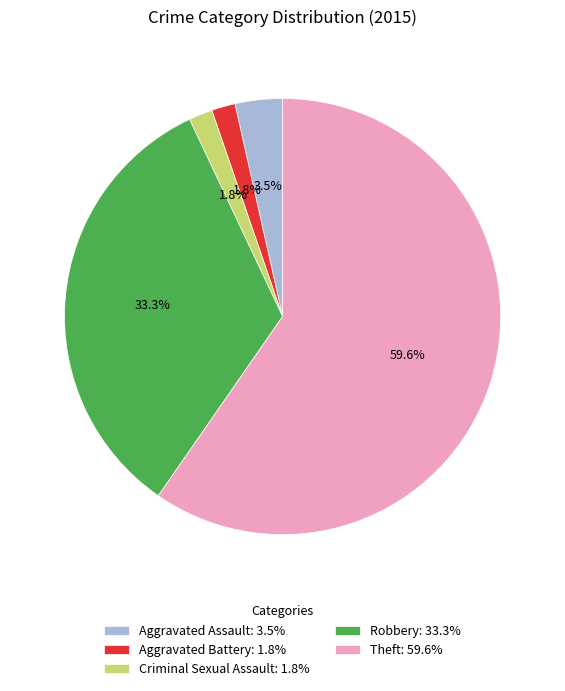

How much of the chart is everything except Robbery: 33.3%?

66.7%